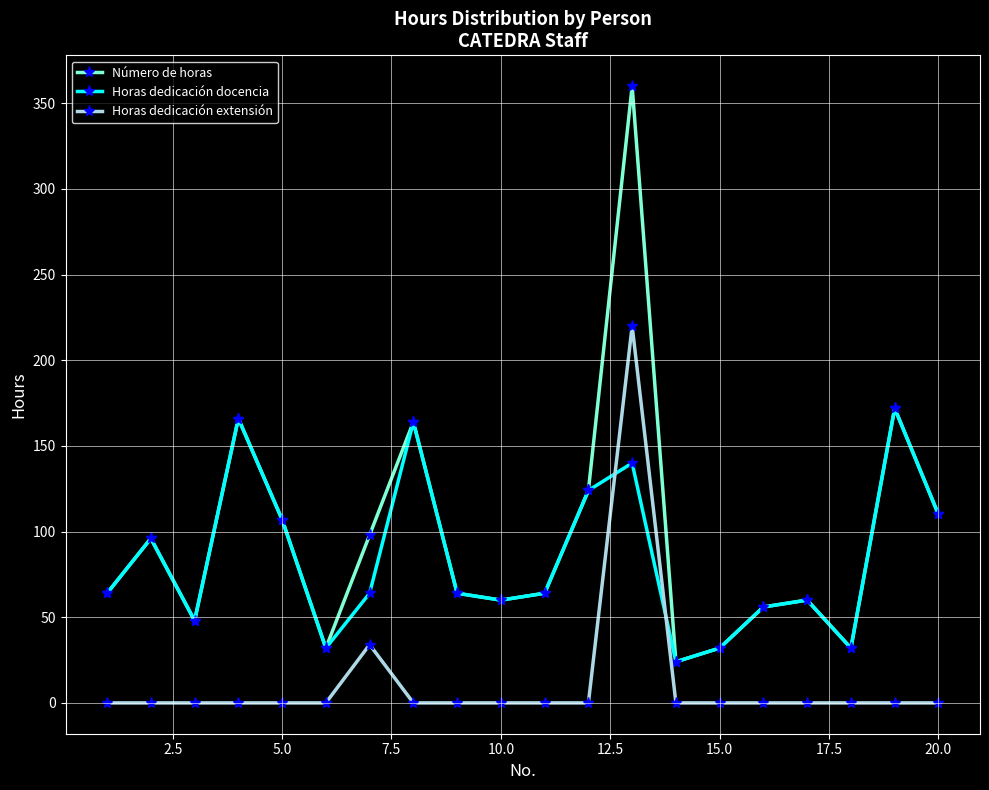

What is the average value of the Horas dedicación extensión series?

13